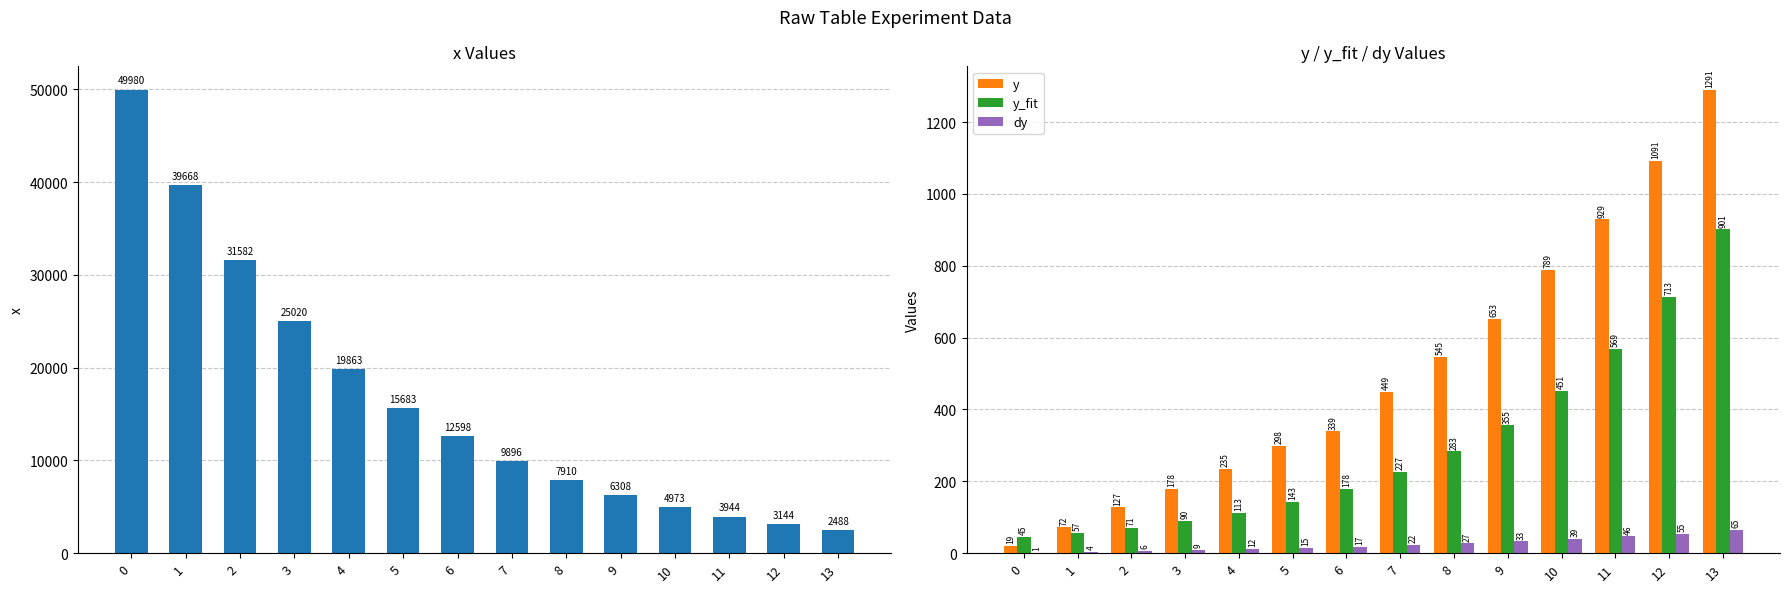

Where does the y_fit series first go above 226?

7